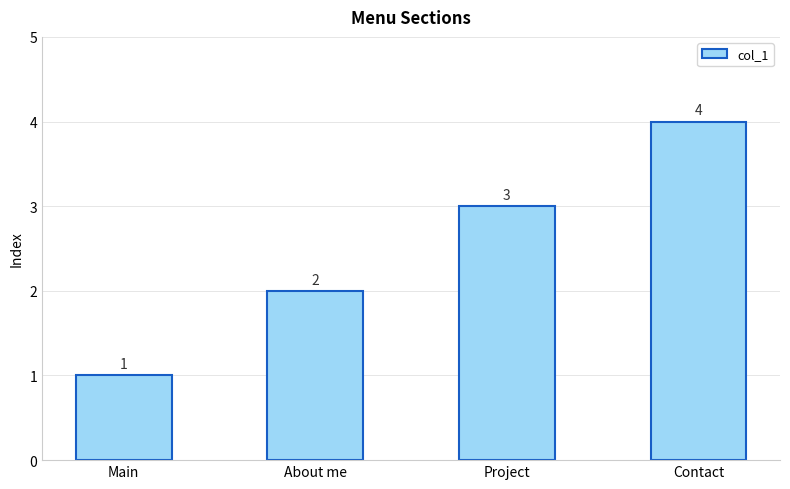

Between Project and Contact, which is larger?

Contact